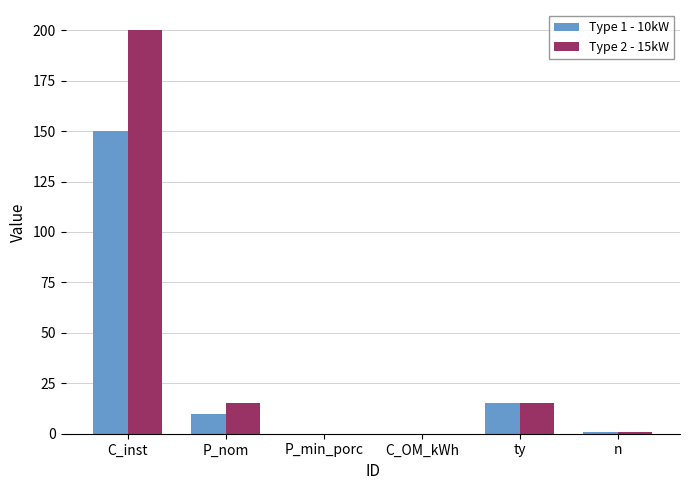

What is the difference between the Type 2 - 15kW values at C_OM_kWh and ty?

15.0